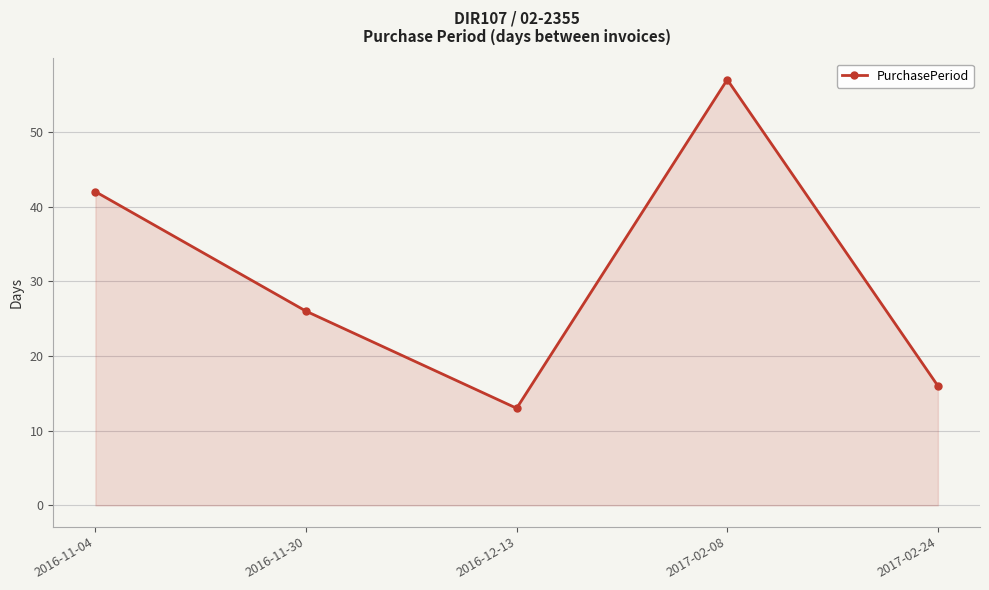

Count the number of data series in this chart.

1